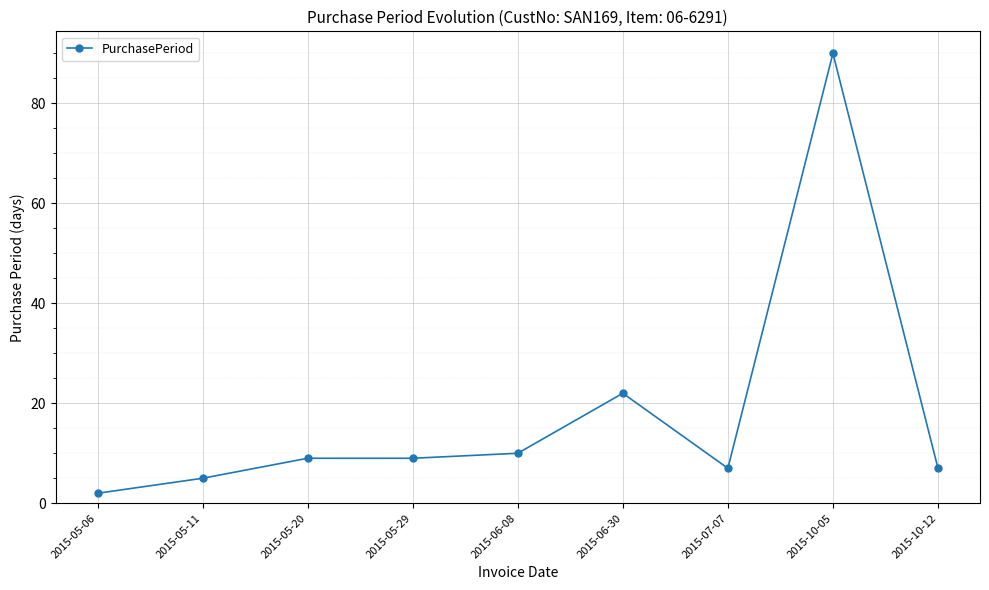

What is the label of the 3rd point from the left?

2015-05-20